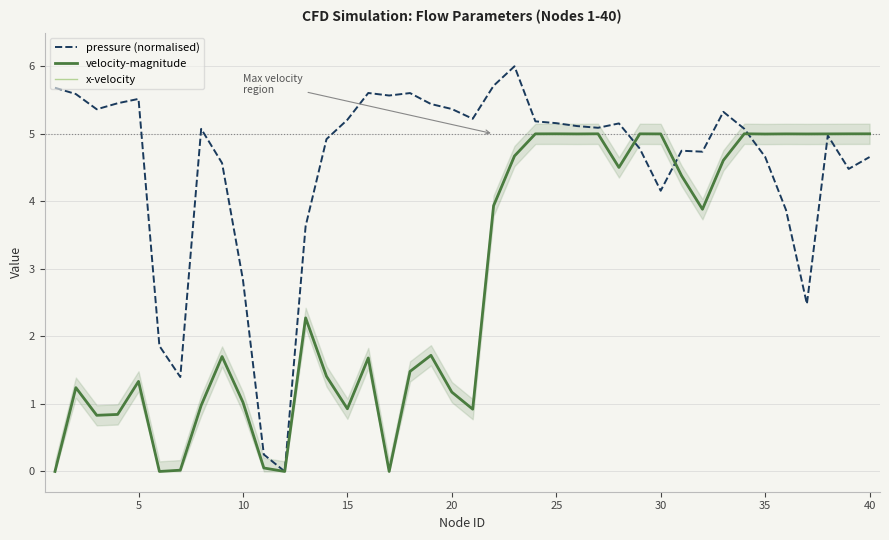

How many lines are shown in the chart?

3